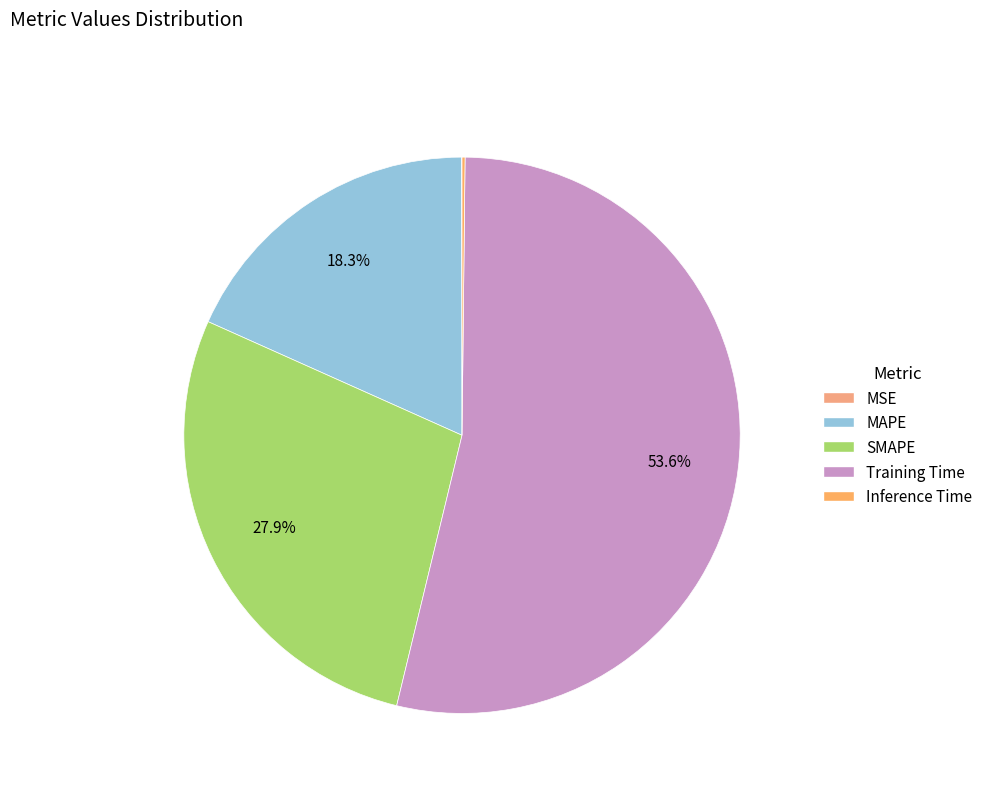

Which slice is the largest?

Training Time